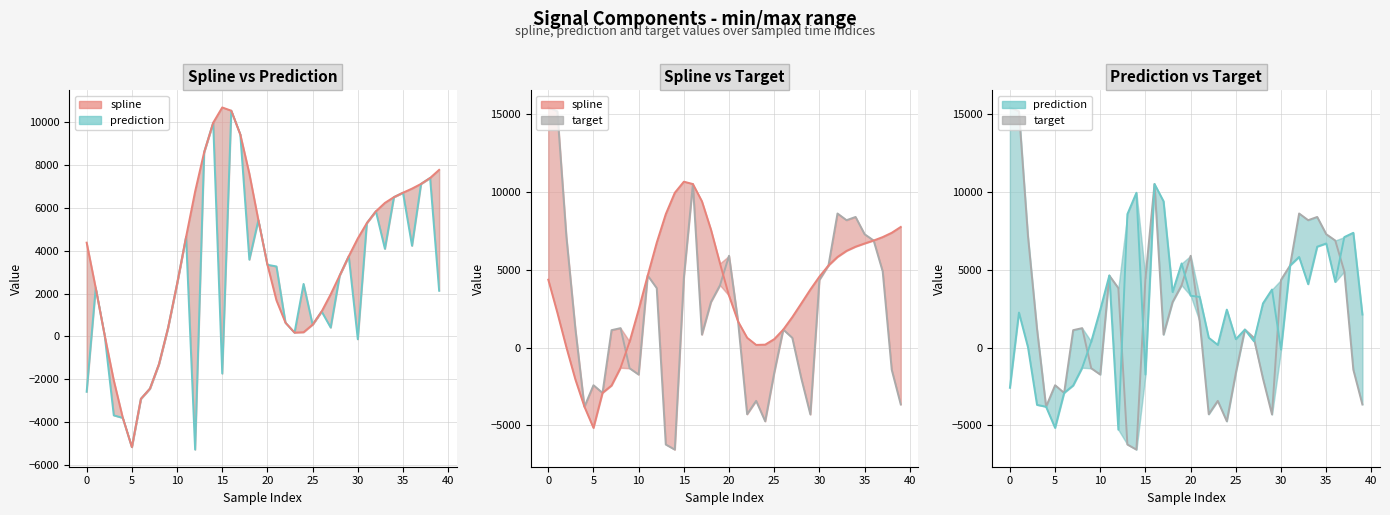

Reading right to left, what are all the values shown in this chart?

spline: 7763.0	7386.7	7110.7	6890.6	6699.2	6494.2	6224.8	5832.6	5282.9	4569.8	3740.5	2848.1	1966.6	1165.1	550.8	197.8	180.2	640.8	1682.0	3341.3	5416.7	7588.1	9410.1	10520.7	10671.5	9960.4	8586.4	6753.9	4640.4	2444.9	391.5	-1288.1	-2429.1	-2904.5	-5154.1	-3793.7	-2046.6	30.8	2258.3	4372.2
prediction: 2132.7	7386.7	7110.7	4225.3	6699.2	6494.2	4084.4	5832.6	5282.9	-129.2	3740.5	2848.1	414.7	1165.1	550.8	2448.8	180.2	640.8	3263.8	3341.3	5416.7	3579.0	9410.1	10520.7	-1727.5	9960.4	8586.4	-5270.7	4640.4	2444.9	391.5	-1288.1	-2429.1	-2904.5	-5154.1	-3793.7	-3674.1	30.8	2258.3	-2575.2
target: -3647.8	-1414.9	4907.7	6890.6	7294.5	8404.6	8196.1	8626.9	5282.9	4361.8	-4292.6	-1981.4	634.9	1165.1	-1612.4	-4731.5	-3417.9	-4277.8	1682.0	5909.9	4013.6	2934.6	839.8	10520.7	4493.3	-6550.1	-6222.3	3828.1	4640.4	-1727.4	-1320.9	1258.5	1128.3	-2904.5	-2410.2	-3793.7	1200.9	7165.0	15196.0	15443.3